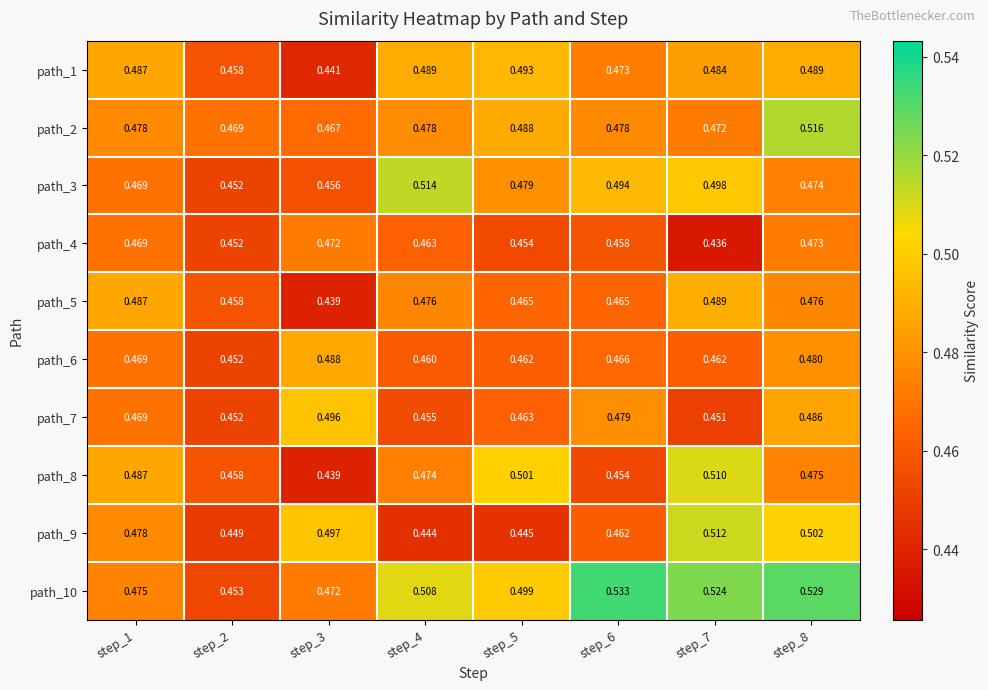

Is the value of path_2 at step_3 greater than the value of path_10 at step_7?

No